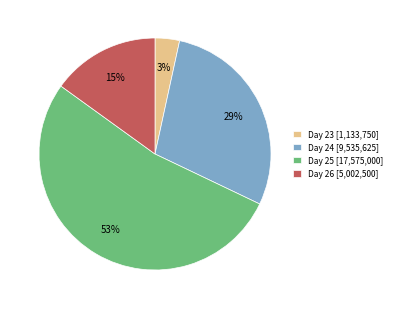

What percentage is the Day 24 [9,535,625] slice, to the nearest percent?

29%